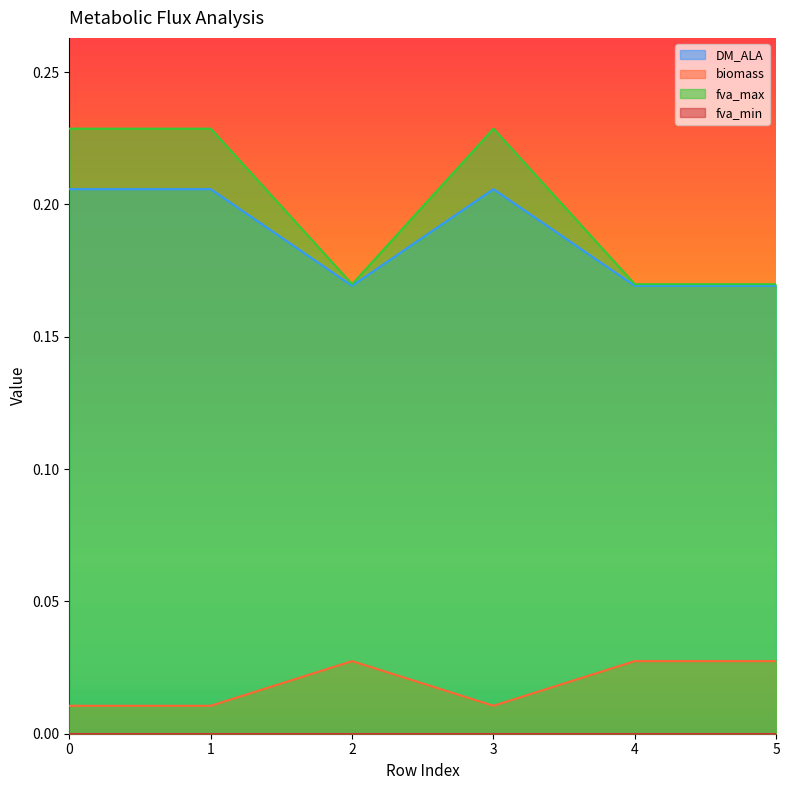

List the labels in order of biomass value, smallest first.

3, 0, 1, 5, 2, 4